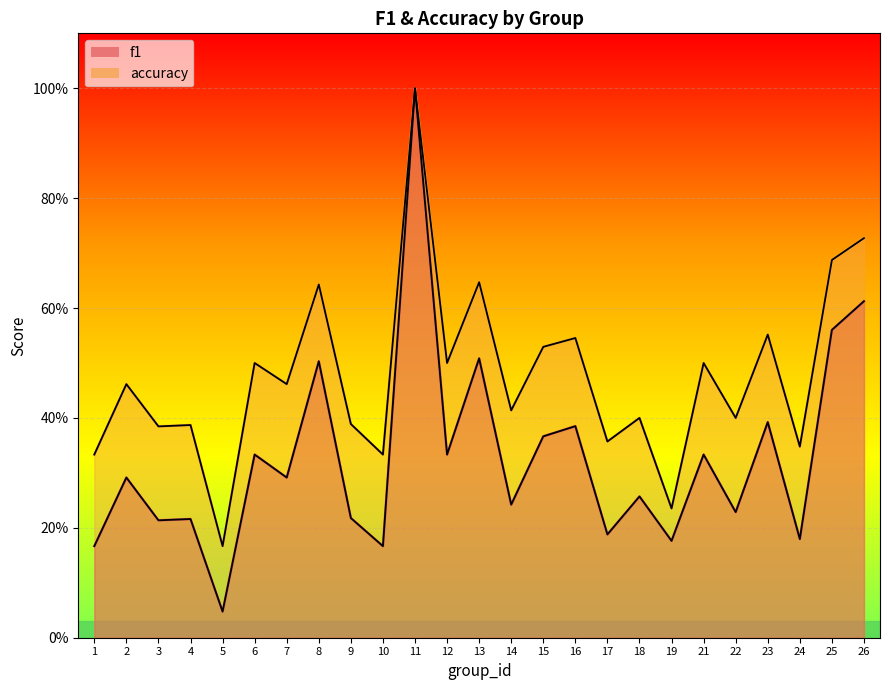

True or false: accuracy and f1 cross at least once.

False